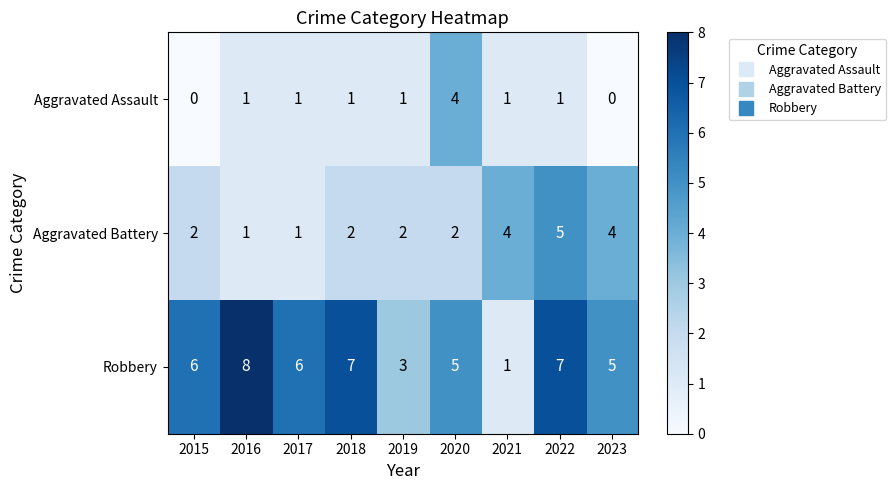

Reading left to right, transcribe all the data shown in this chart.

Aggravated Assault: 2015=0	2016=1	2017=1	2018=1	2019=1	2020=4	2021=1	2022=1	2023=0
Aggravated Battery: 2015=2	2016=1	2017=1	2018=2	2019=2	2020=2	2021=4	2022=5	2023=4
Robbery: 2015=6	2016=8	2017=6	2018=7	2019=3	2020=5	2021=1	2022=7	2023=5